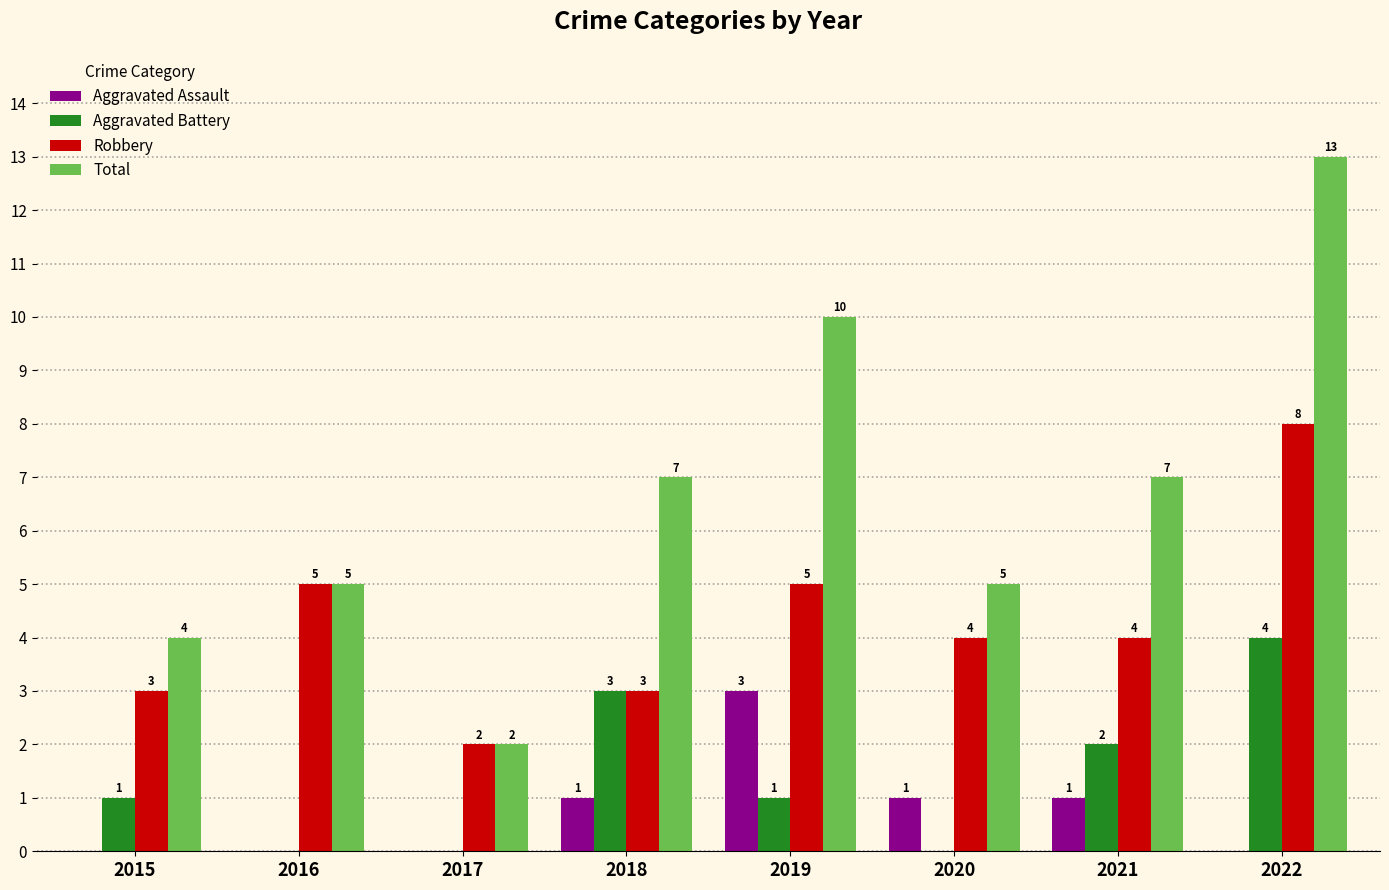

What is the approximate value of Robbery at 2022?

8